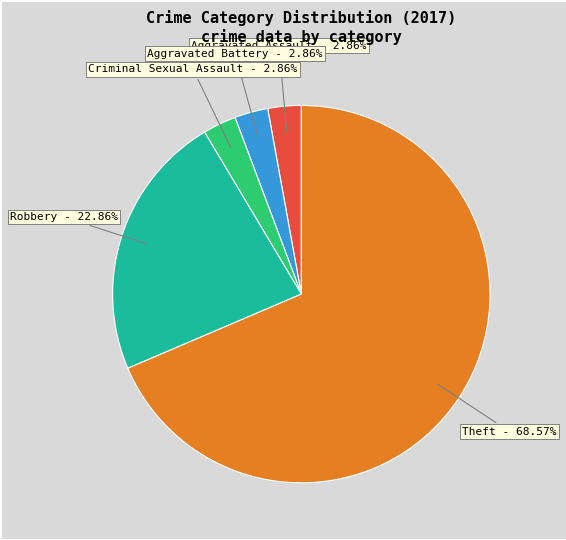

How many segments does this pie chart have?

5